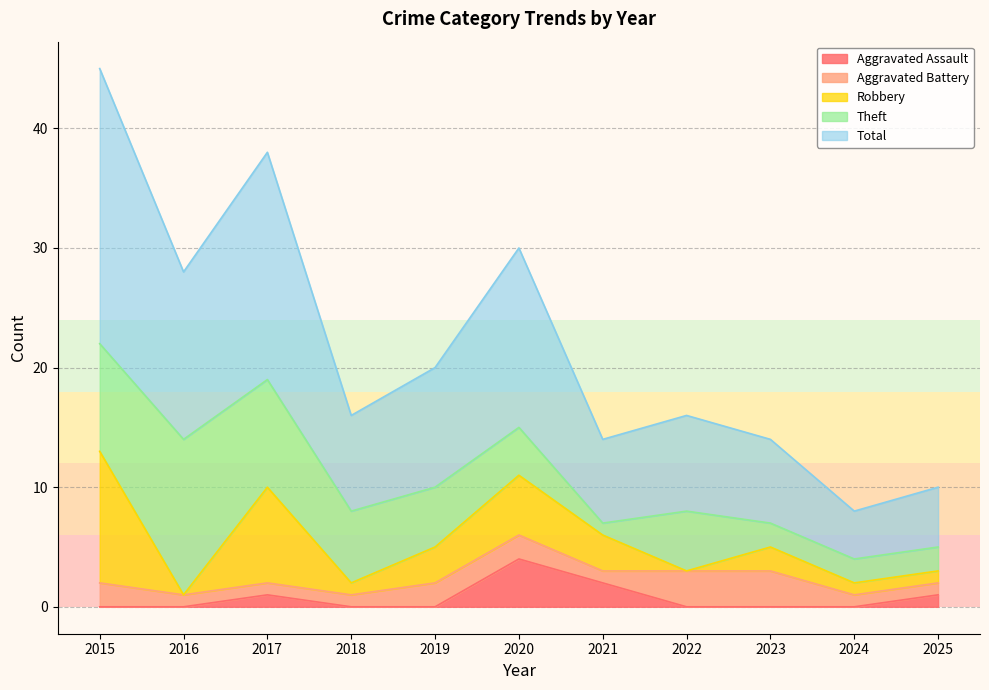

What is the total value across all series at 2023?

14